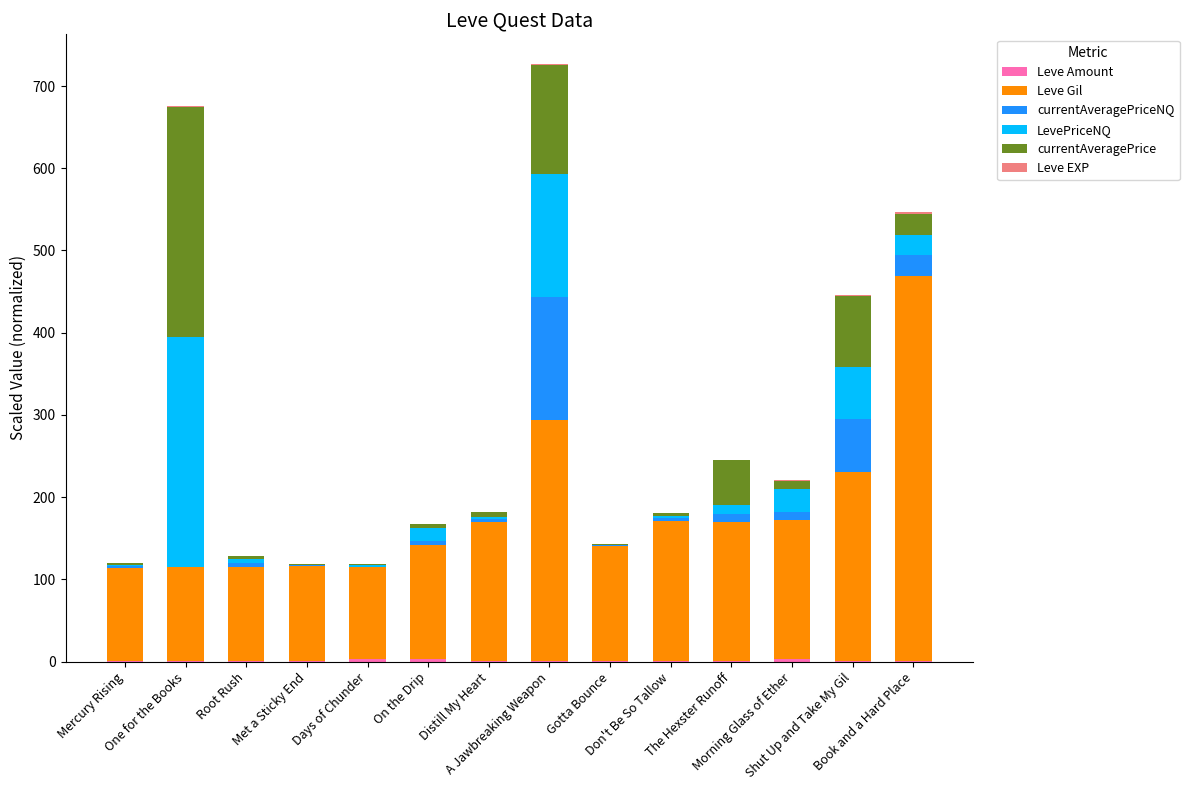

How many data points does each series have?

14